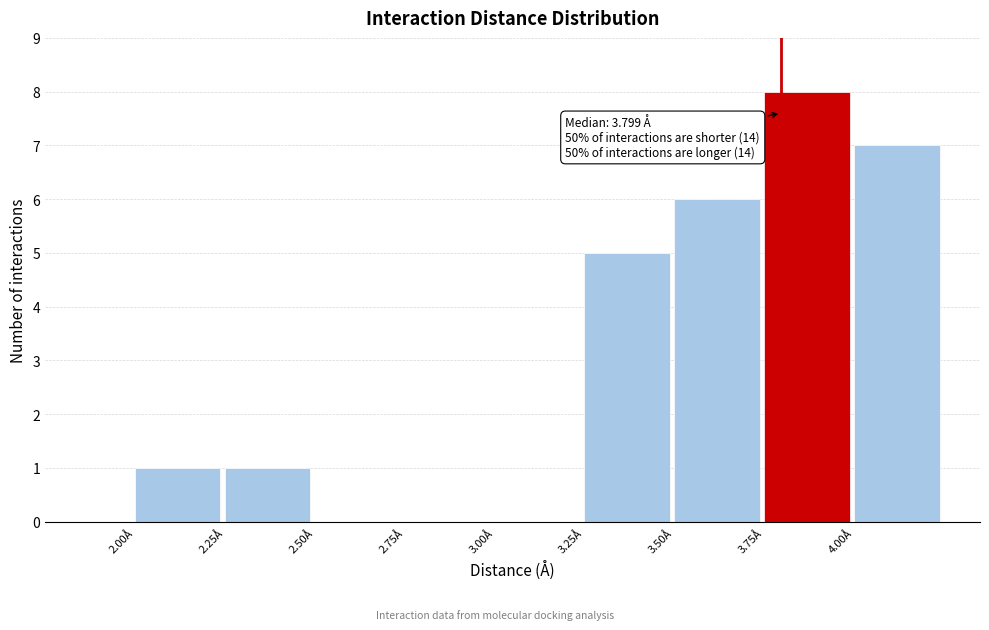

Over which range of the x-axis is the bar tallest?

3.75 to 4.00